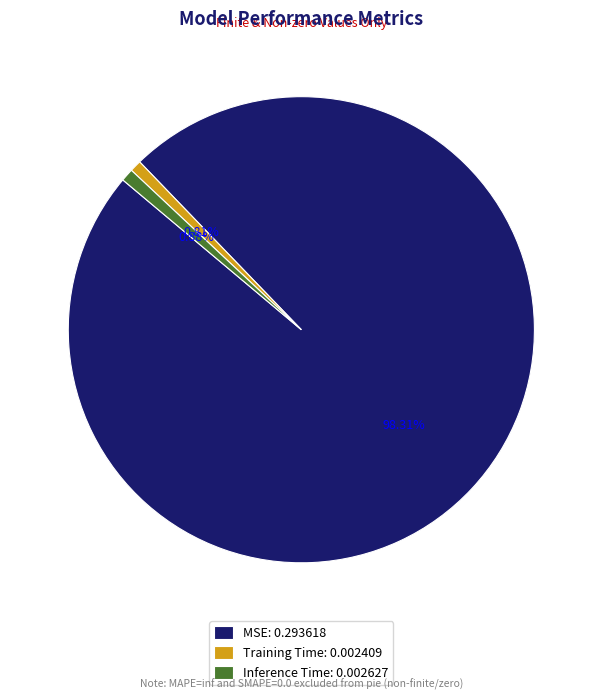

To the nearest percent, what is the average slice percentage?

33%